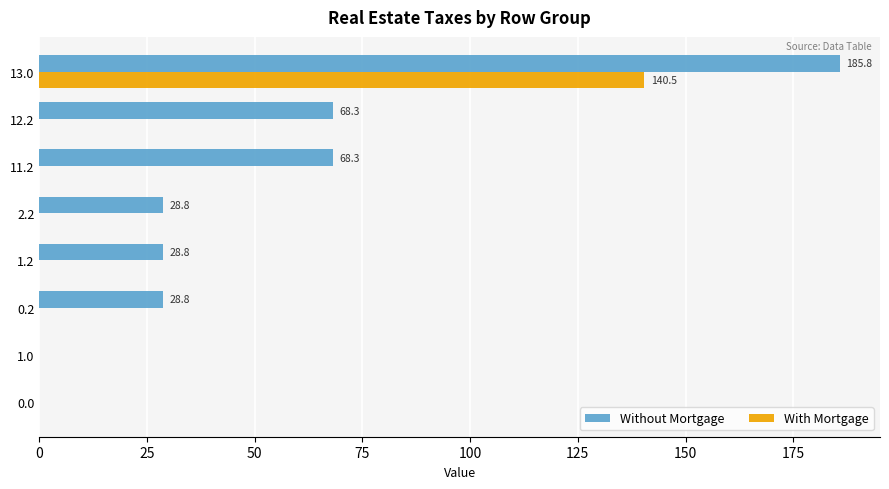

What is the total value across all series at 11.2?

68.3